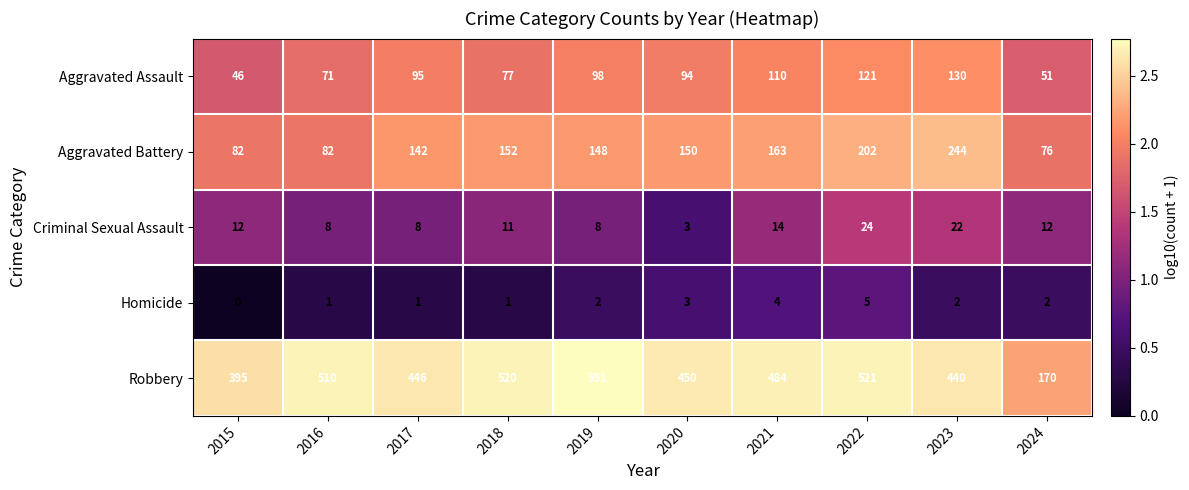

What is the sum of all Criminal Sexual Assault values?

122